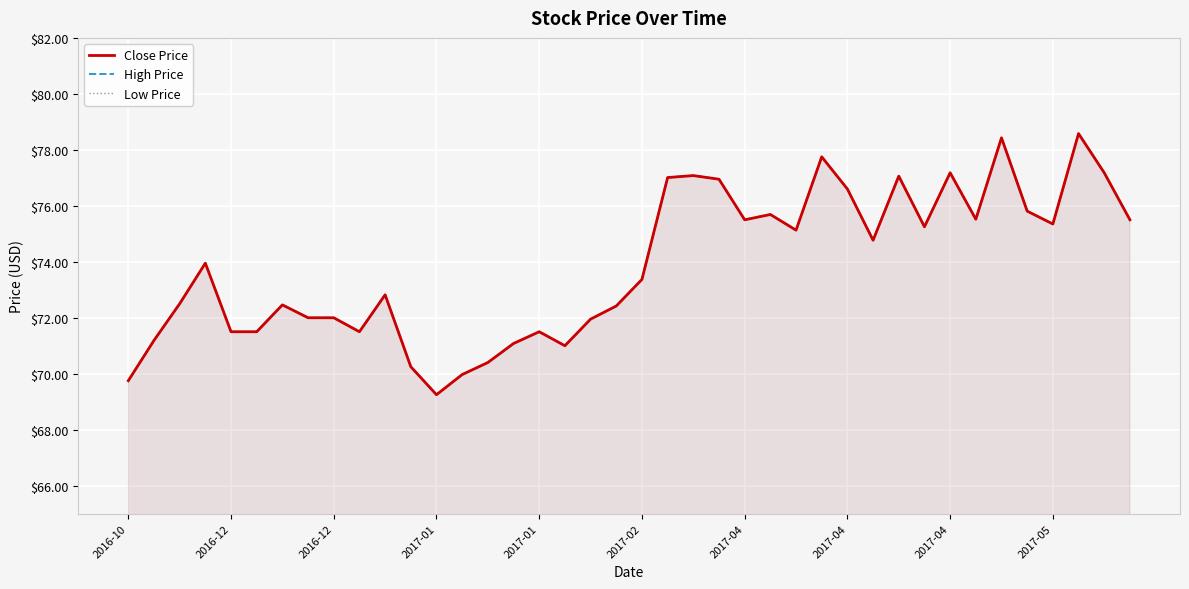

True or false: Close Price and Low Price intersect in this chart.

False